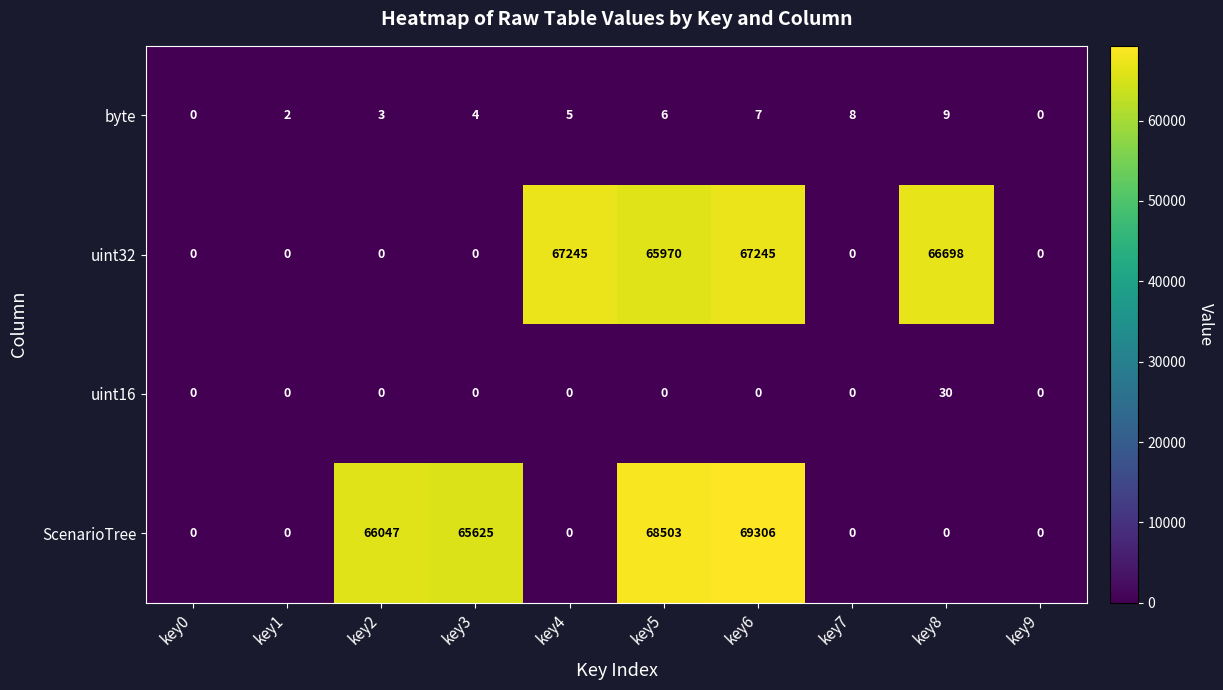

At key5, list the series in order from smallest to largest.

uint16, byte, uint32, ScenarioTree